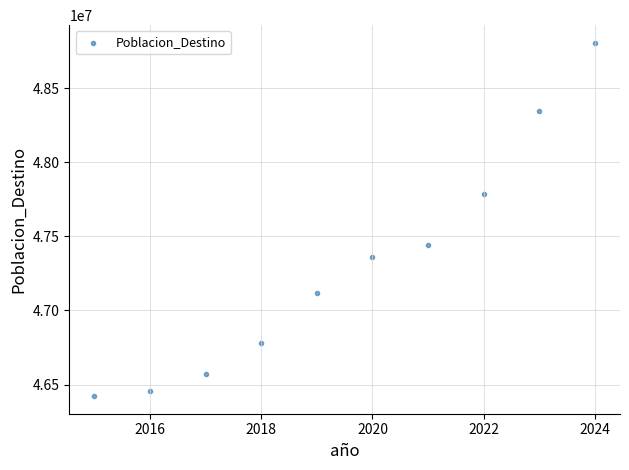

What is the average X value?

2020